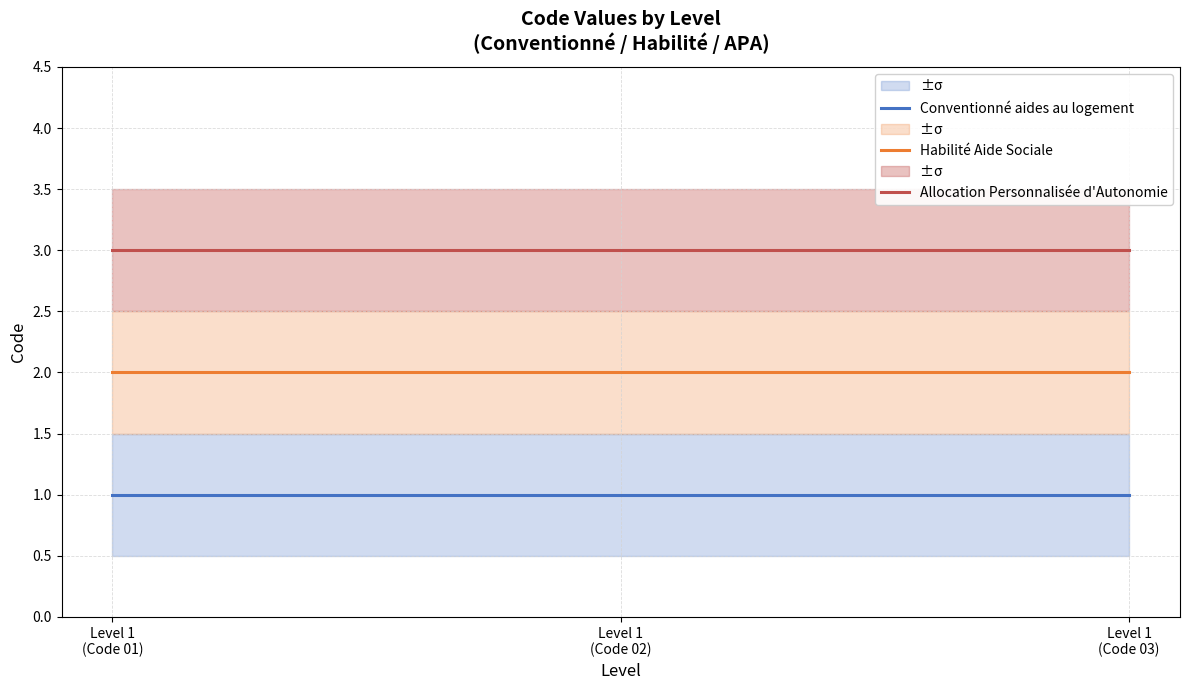

Reading right to left, list all the values displayed in this chart.

Conventionné aides au logement: Level 1
(Code 03)=1	Level 1
(Code 02)=1	Level 1
(Code 01)=1
Habilité Aide Sociale: Level 1
(Code 03)=2	Level 1
(Code 02)=2	Level 1
(Code 01)=2
Allocation Personnalisée d'Autonomie: Level 1
(Code 03)=3	Level 1
(Code 02)=3	Level 1
(Code 01)=3